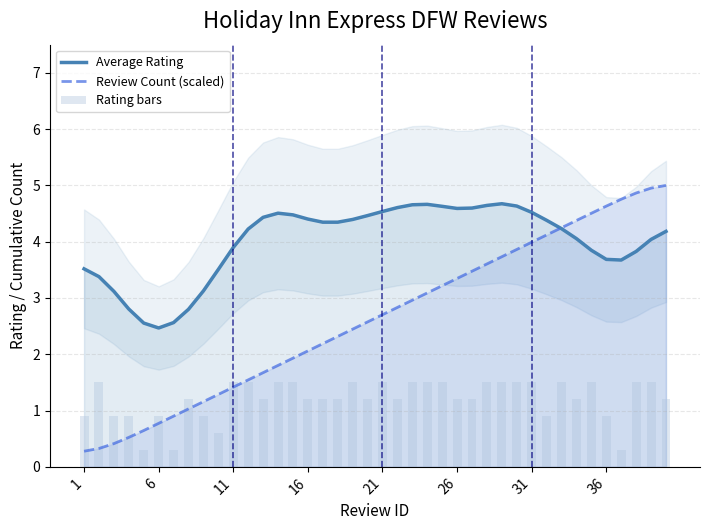

What is the lowest value of the Review Count (scaled) series?

0.3